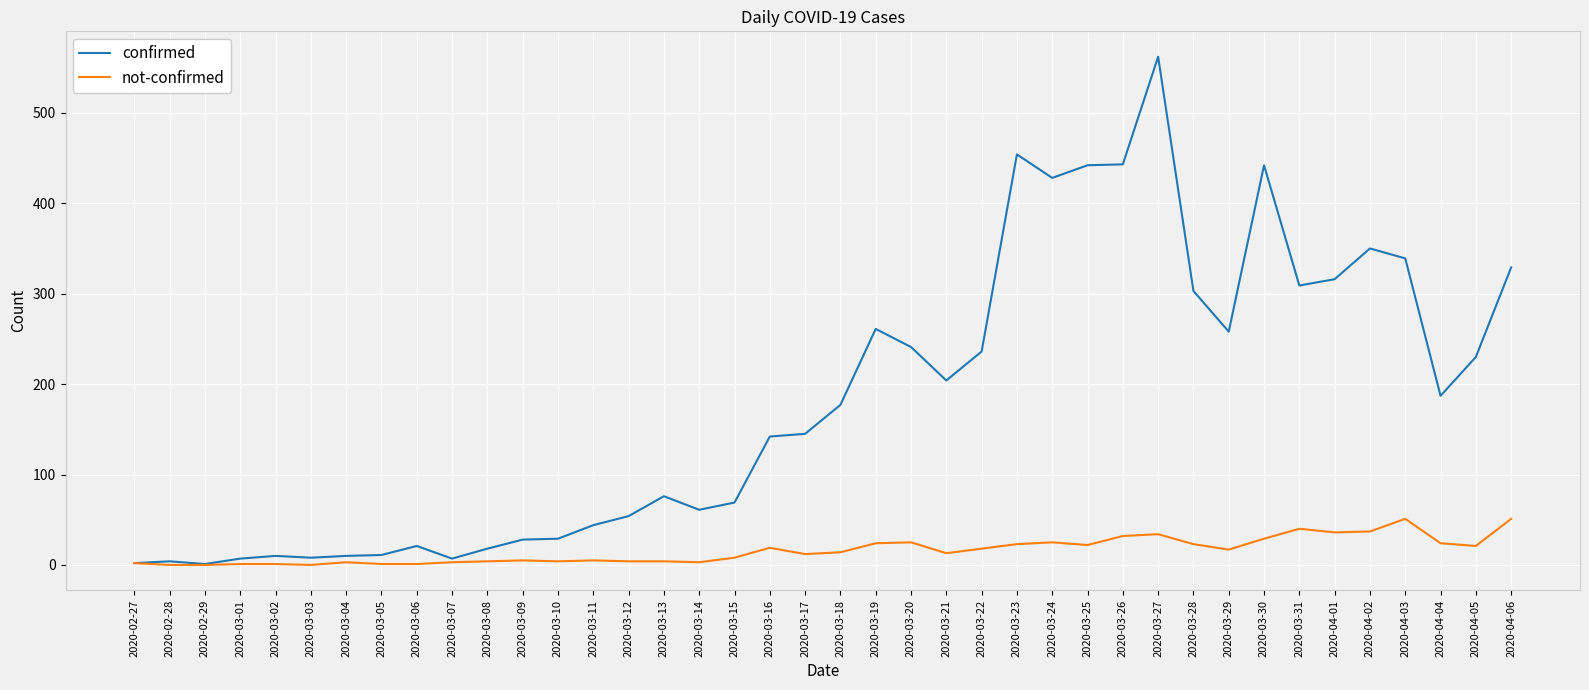

Does the chart display data point markers on the line(s)?

No